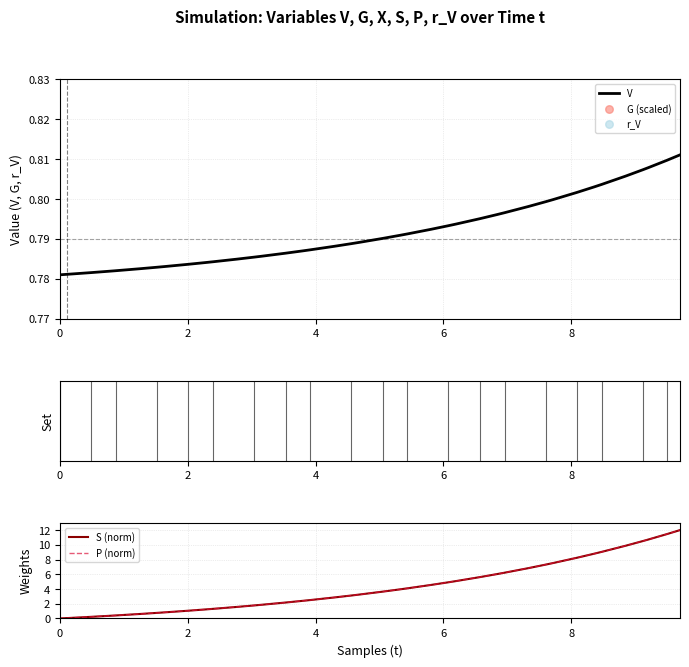

At how many categories does at least one series exceed 6?

13